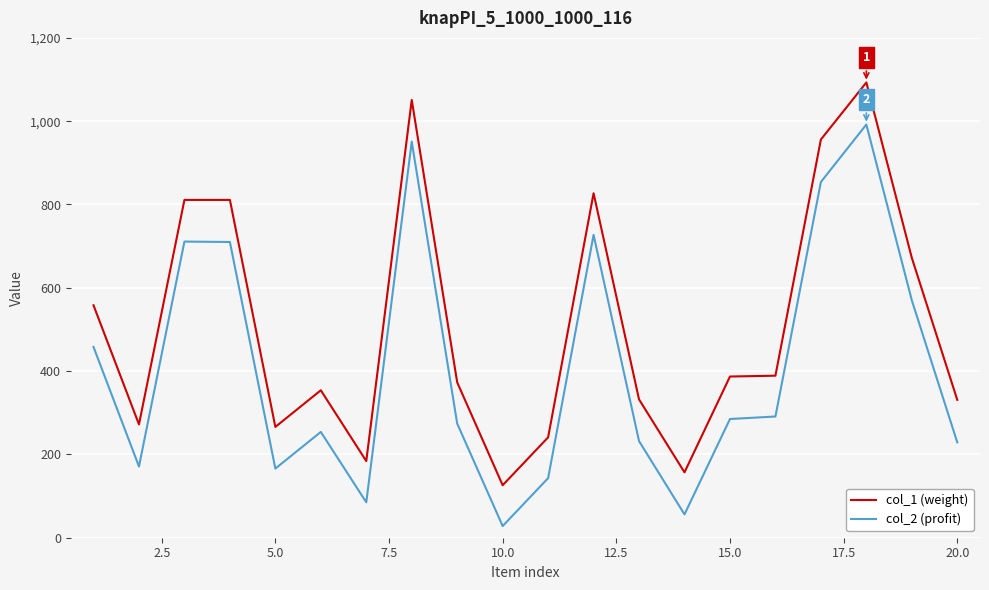

What is the maximum value shown in the chart?

1093